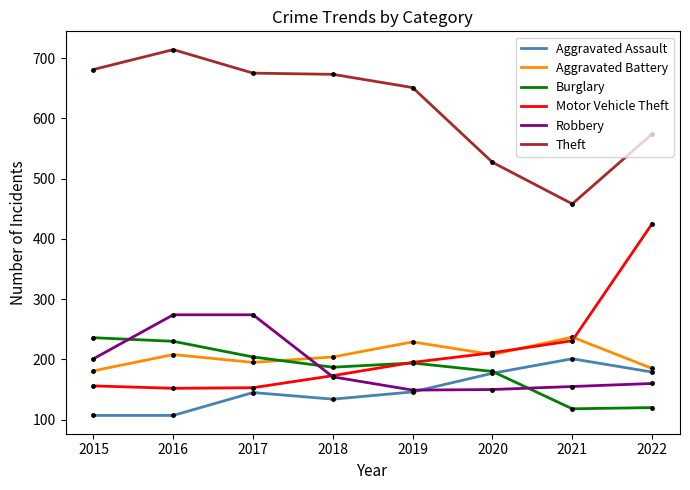

Is it true that Motor Vehicle Theft equals 156 at 2015?

True